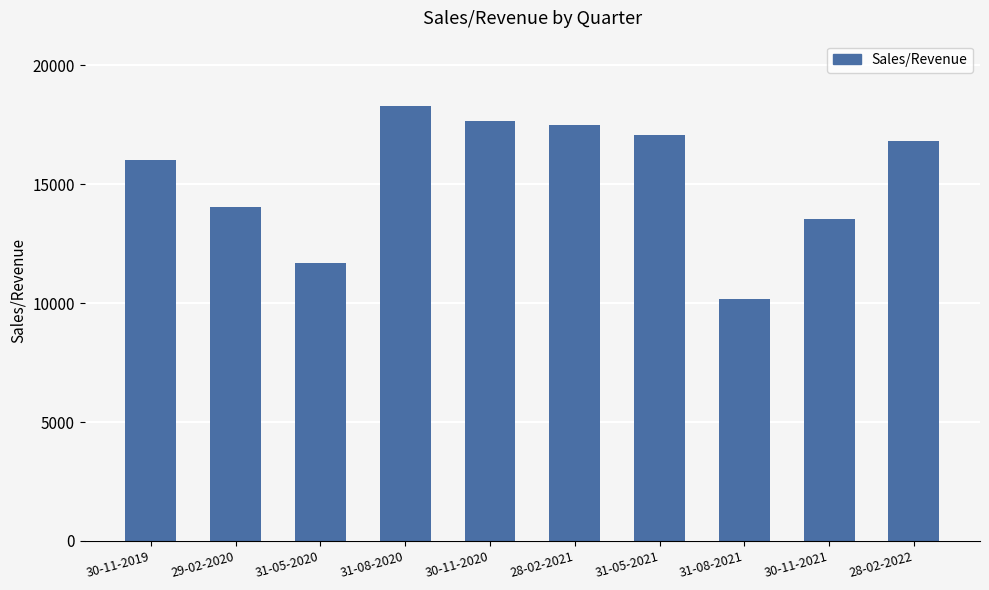

Where is the data nearest to the value 14233?

29-02-2020